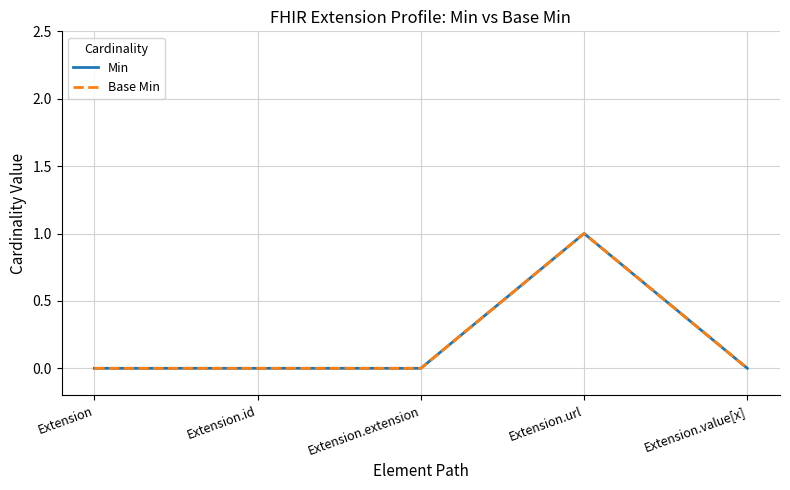

Does the chart have visible grid lines?

Yes